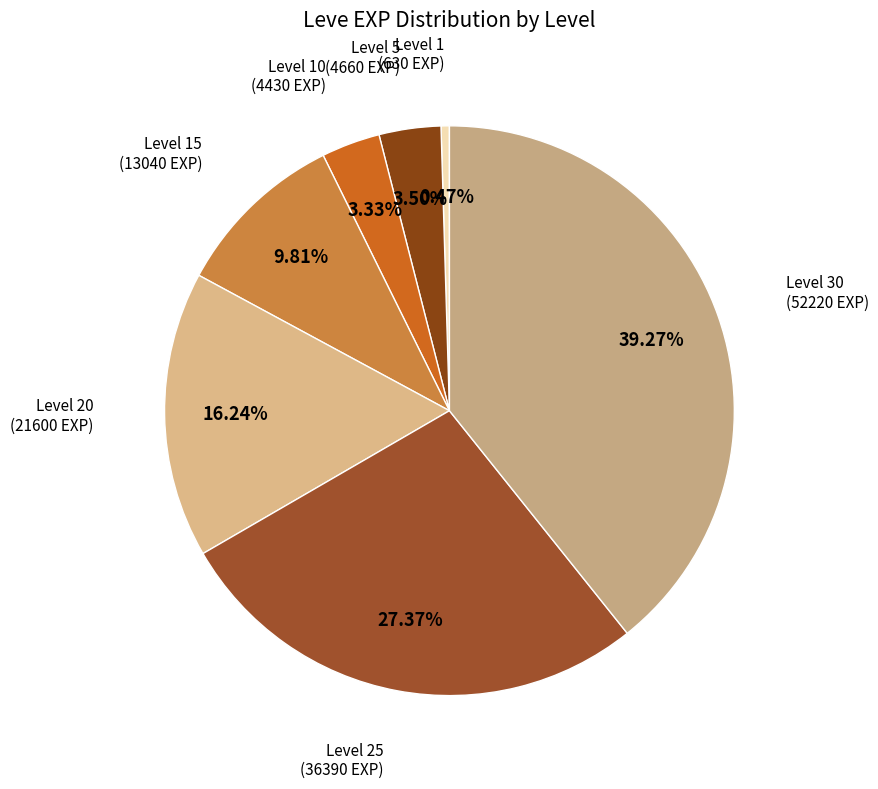

Which slice is the largest?

Level 30